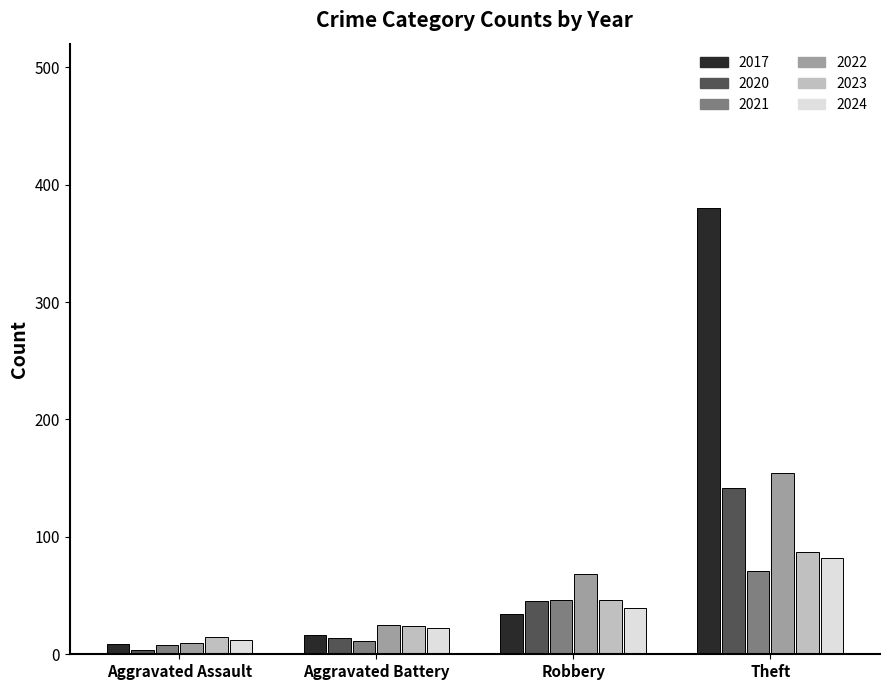

What is the difference between the maximum and minimum values in the 2023 series?

72